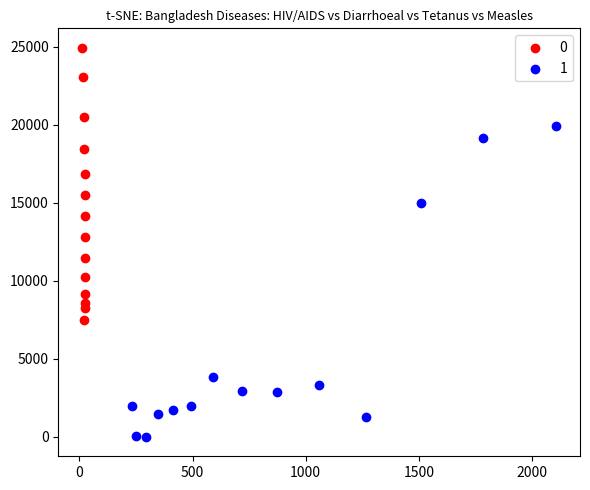

Which series contains the highest Y value?

0